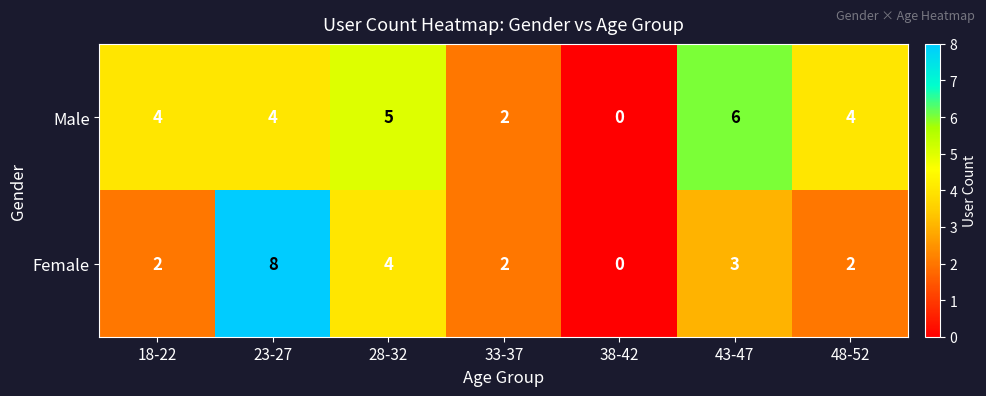

What is the total value across all series at 33-37?

4